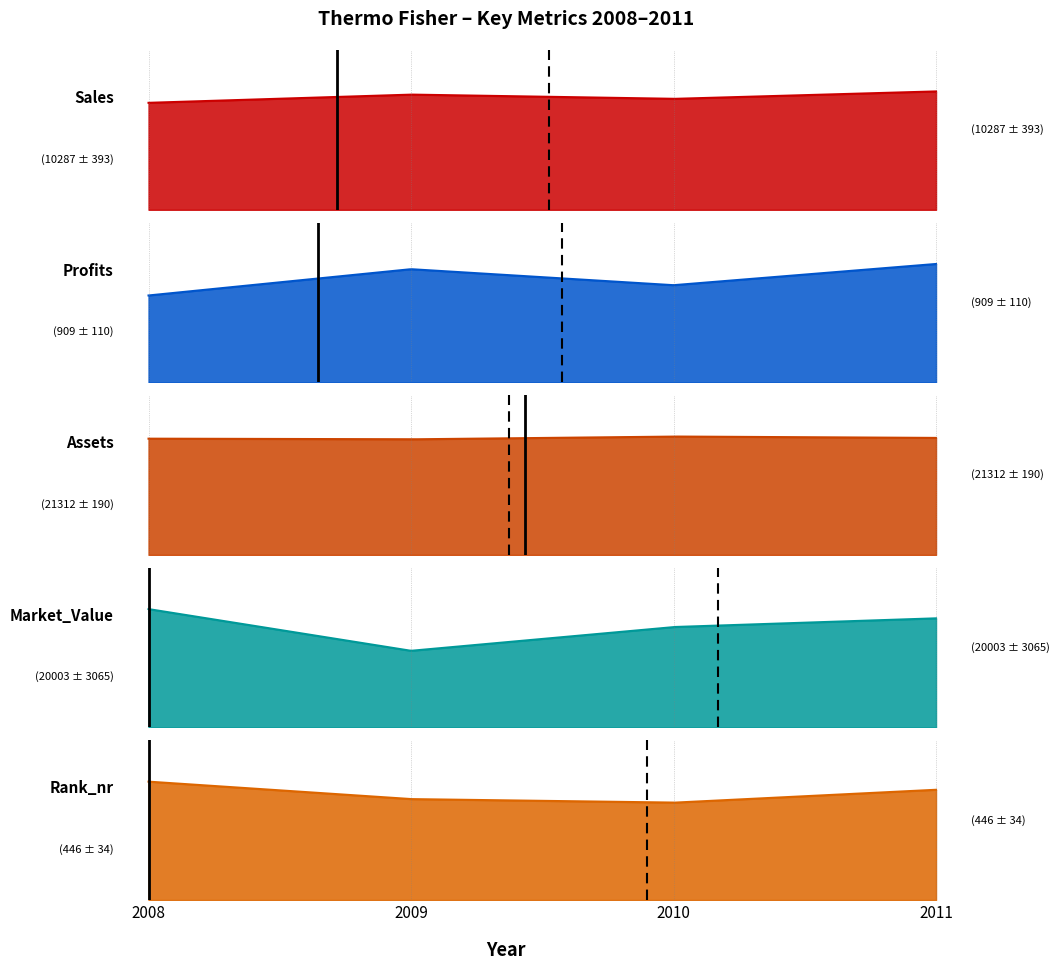

True or false: Sales and Rank_nr intersect in this chart.

False